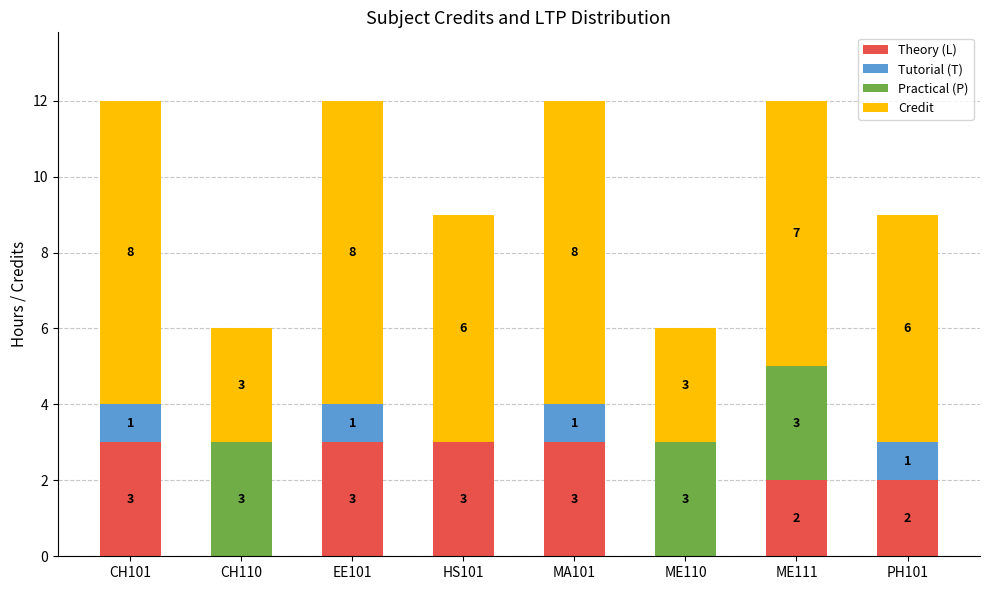

The Theory (L) series shows 2 at ME110. True or false?

False